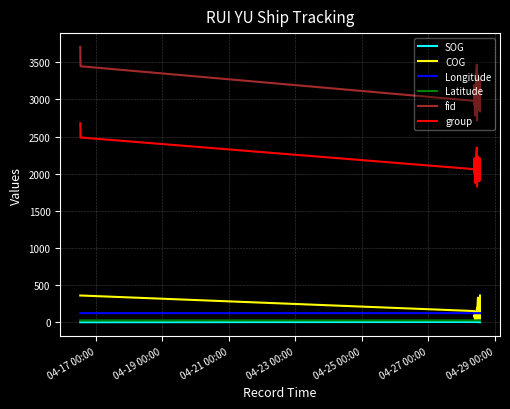

True or false: fid and Latitude cross at least once.

False